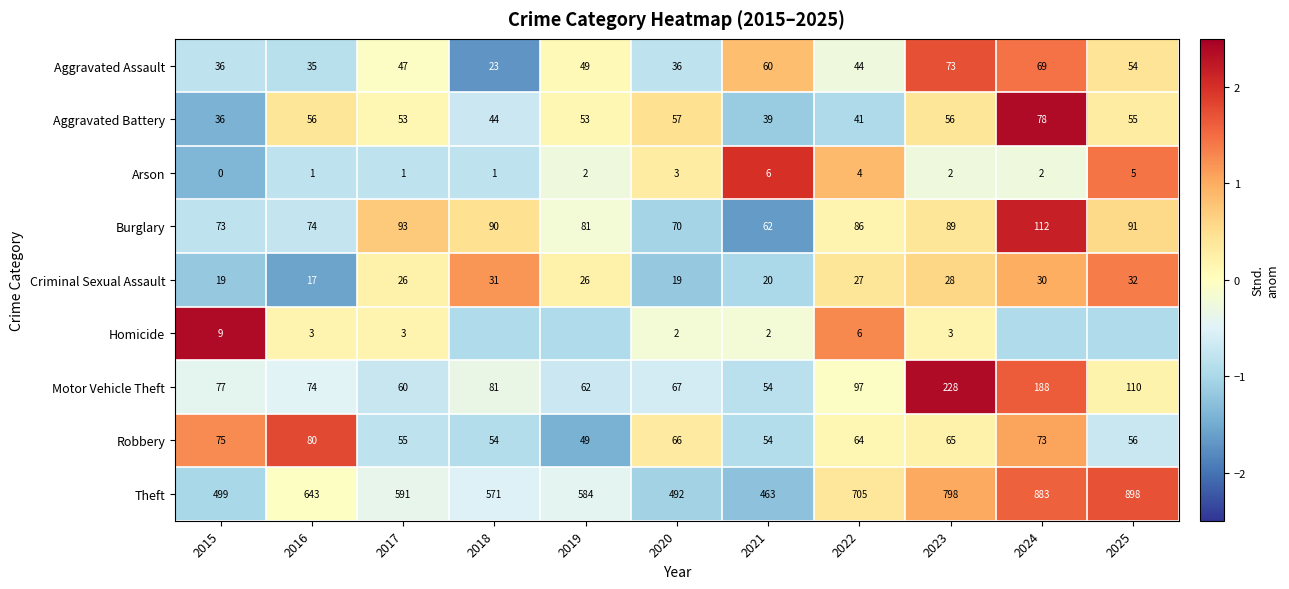

How many data points in Burglary are less than 86?

5